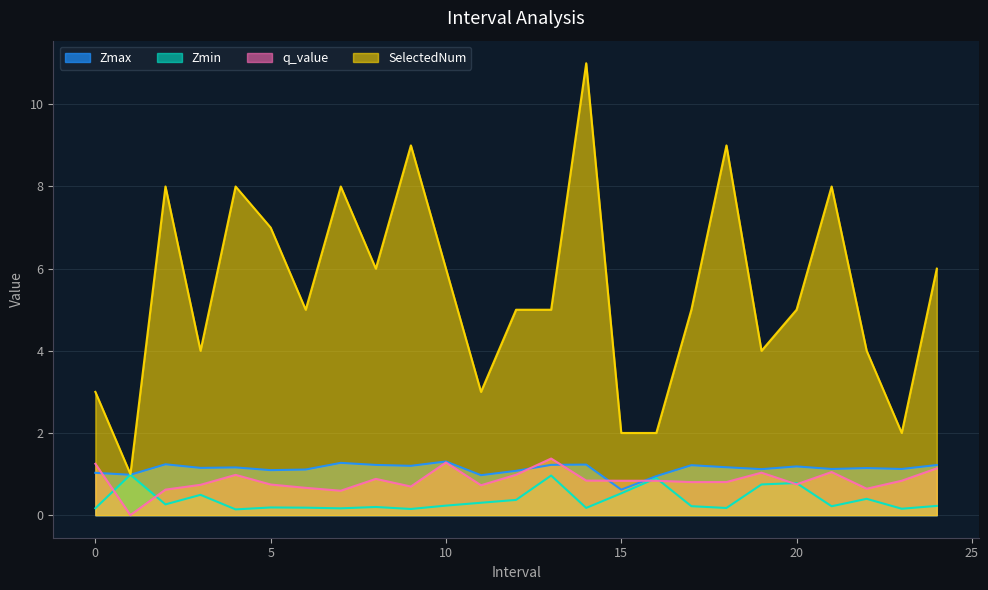

True or false: SelectedNum and Zmin intersect in this chart.

False